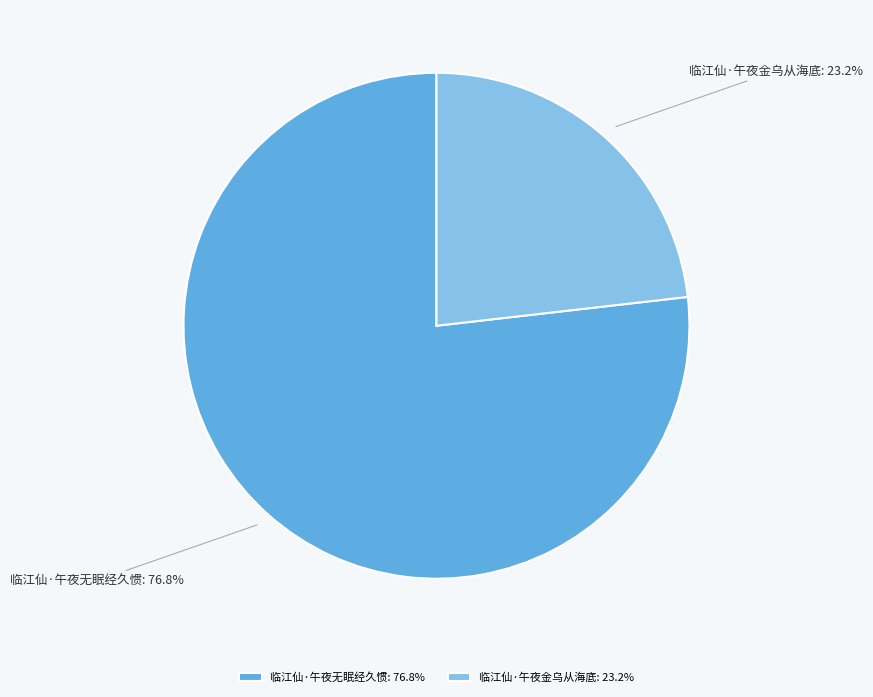

Which has a higher value, 临江仙·午夜金乌从海底 or 临江仙·午夜无眠经久惯?

临江仙·午夜无眠经久惯